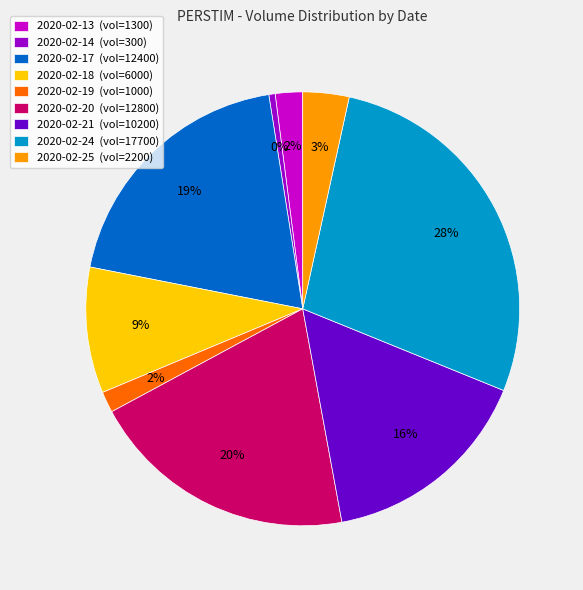

How many slices are in this pie chart?

9